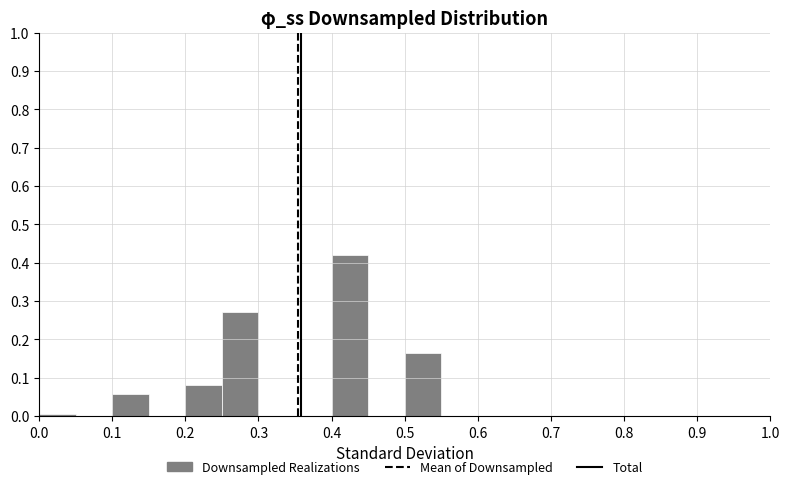

What is the height of the bar covering 0.50 to 0.55 on the x-axis? The values are not printed on the chart, so give them approximately, as read against the axis.

0.16